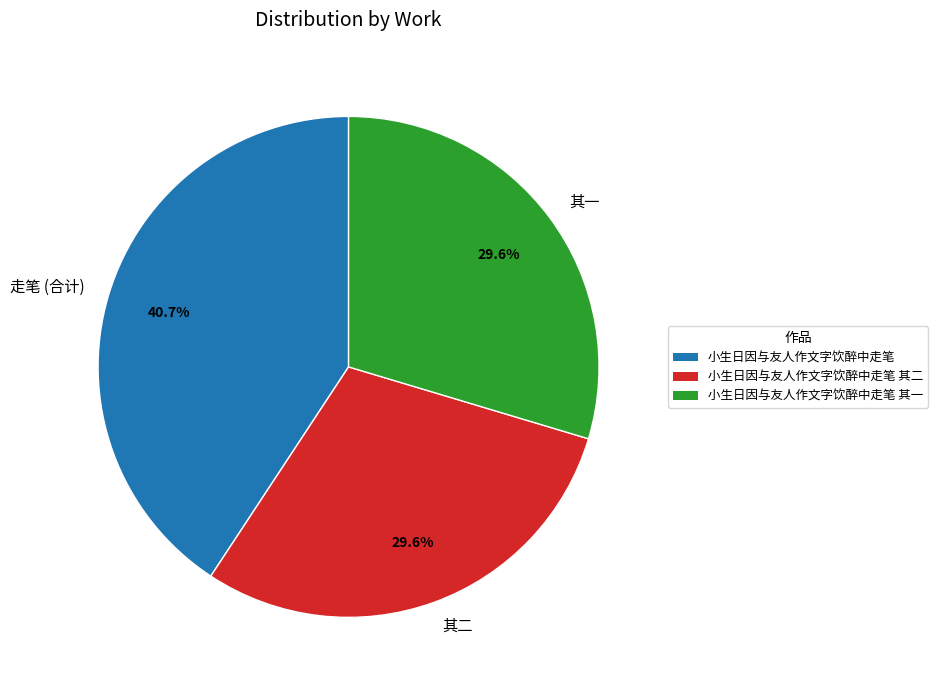

Between 小生日因与友人作文字饮醉中走笔 其二 and 小生日因与友人作文字饮醉中走笔, which is larger?

小生日因与友人作文字饮醉中走笔